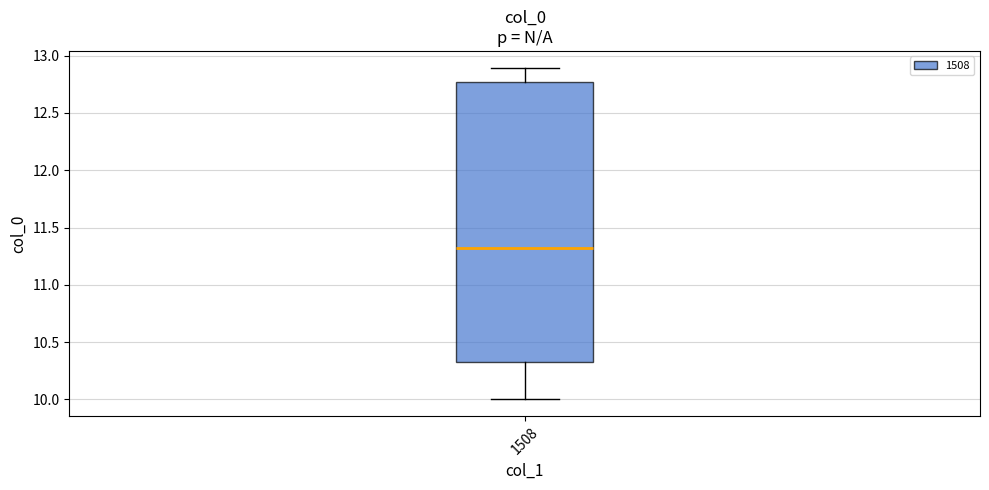

Transcribe this box plot: give where the median line is, the range the box spans, and where the two whiskers end, as read against the y-axis. The values are not printed on the chart, so give them approximately, as read against the axis.

median 11.30, box 10.35 to 12.75, whiskers 10.00 to 12.90